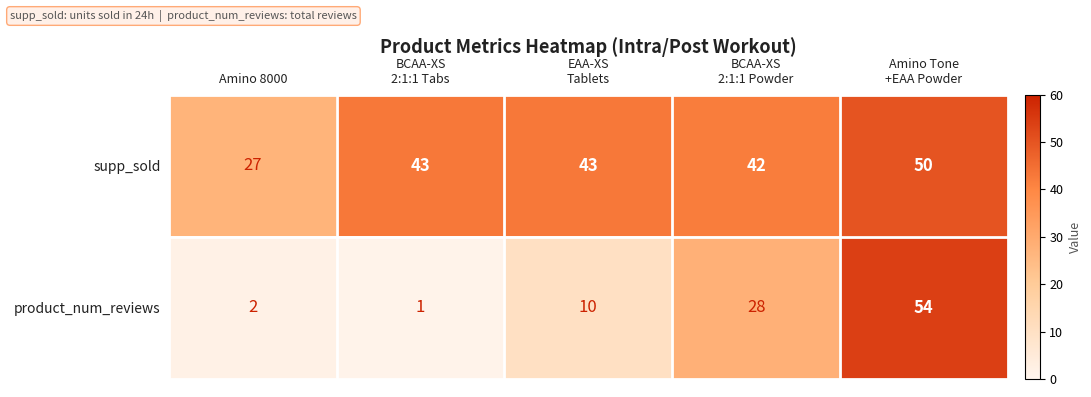

How many categories are shown in the chart?

5